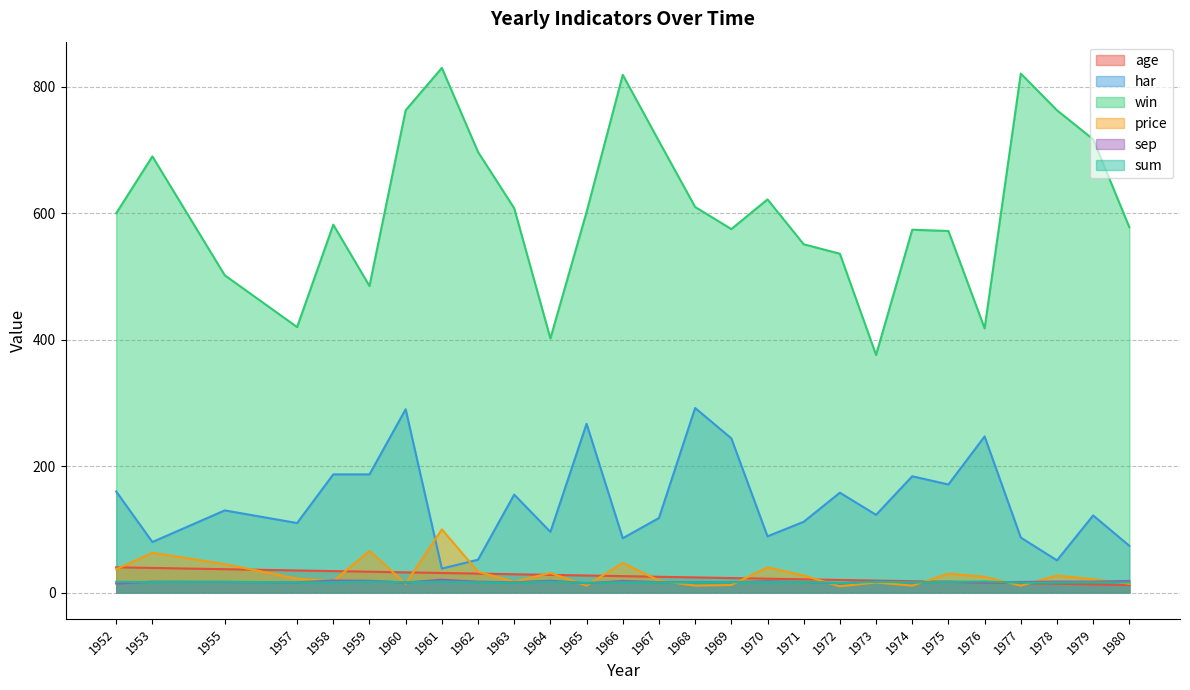

How many values in the age series are below 25?

13